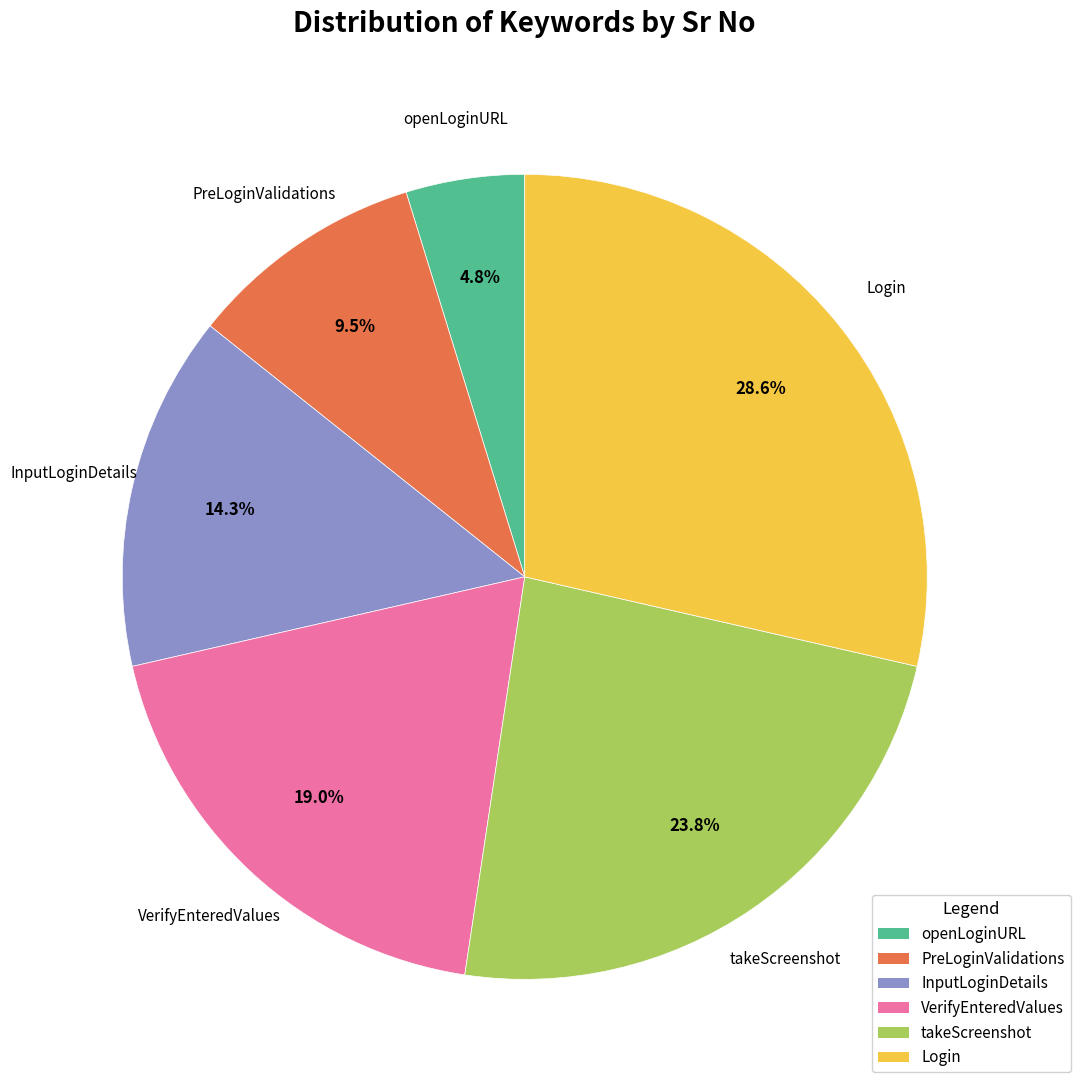

Approximately how many times larger is the value at PreLoginValidations compared to takeScreenshot?

0.4